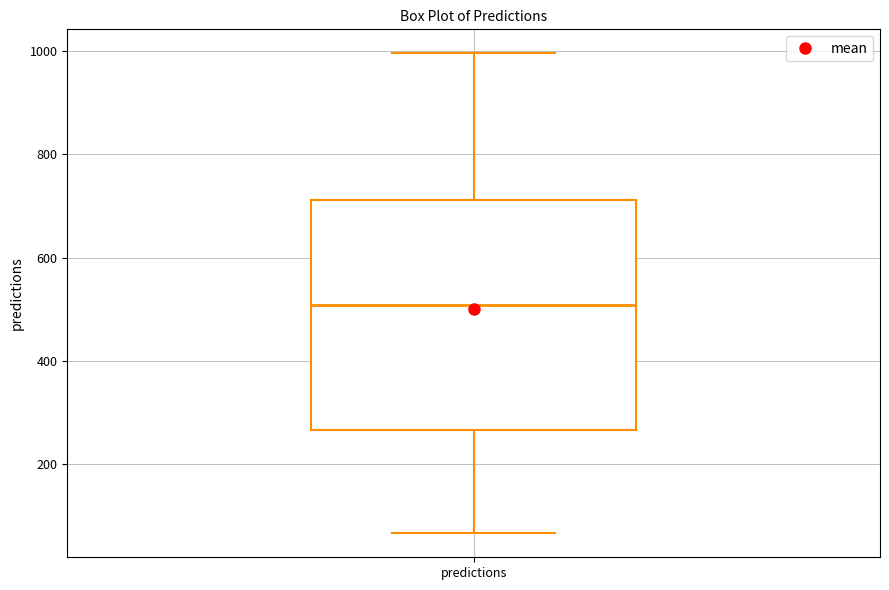

Transcribe this box plot: give where the median line is, the range the box spans, and where the two whiskers end, as read against the y-axis. The values are not printed on the chart, so give them approximately, as read against the axis.

median 500, box 260 to 720, whiskers 60 to 1000